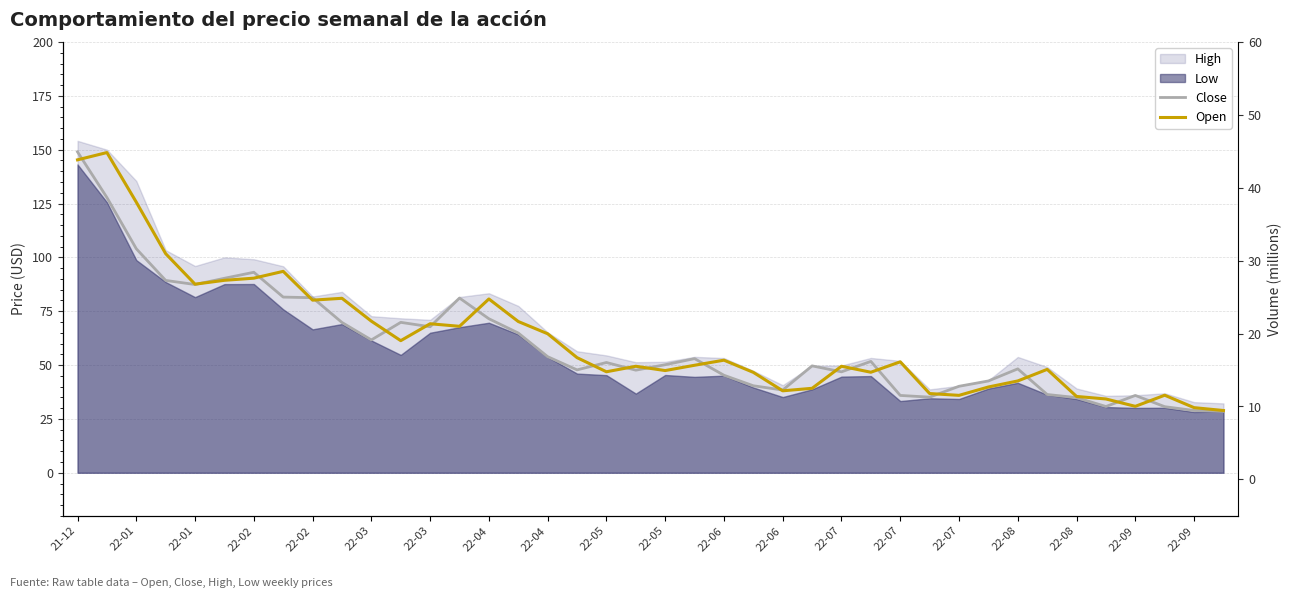

What is the difference between the Open values at 25 and 22-04?

40.9